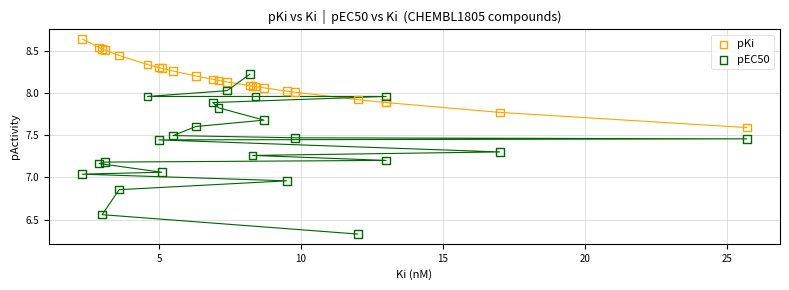

Which series contains the lowest Y value?

pEC50